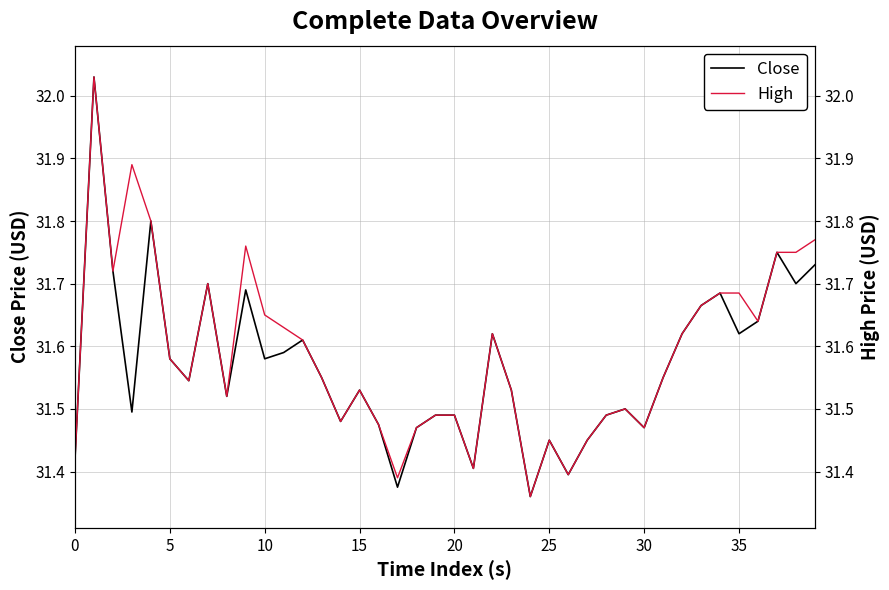

At how many categories does at least one series exceed 31?

40